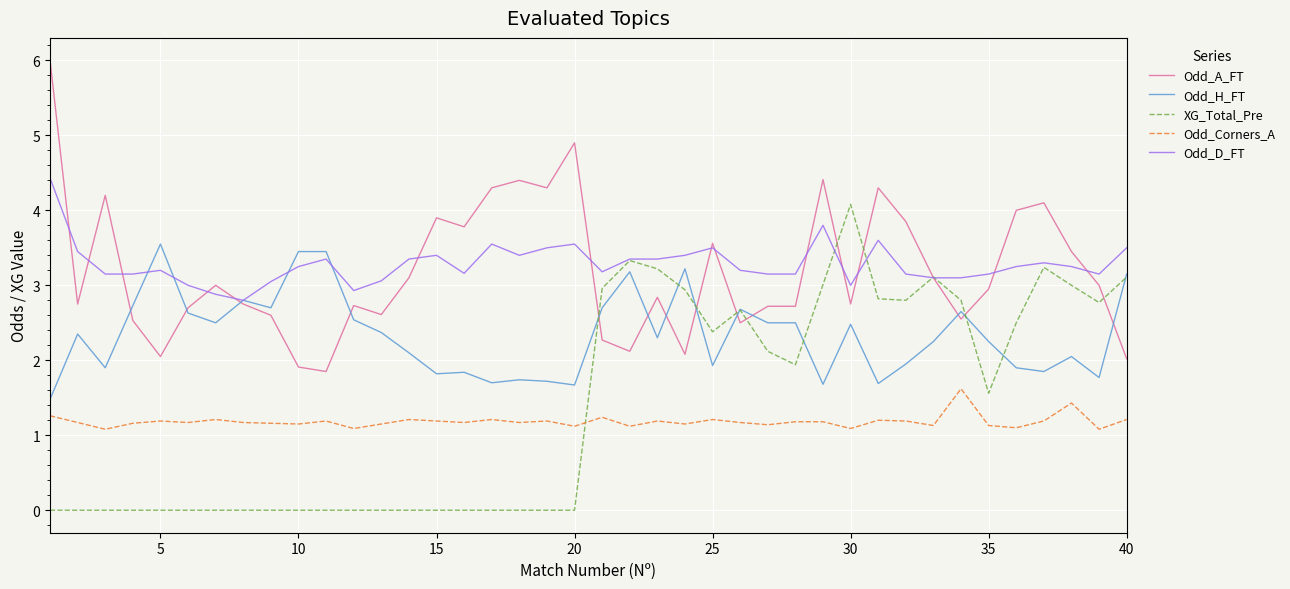

How many values in the XG_Total_Pre series are below 1?

20